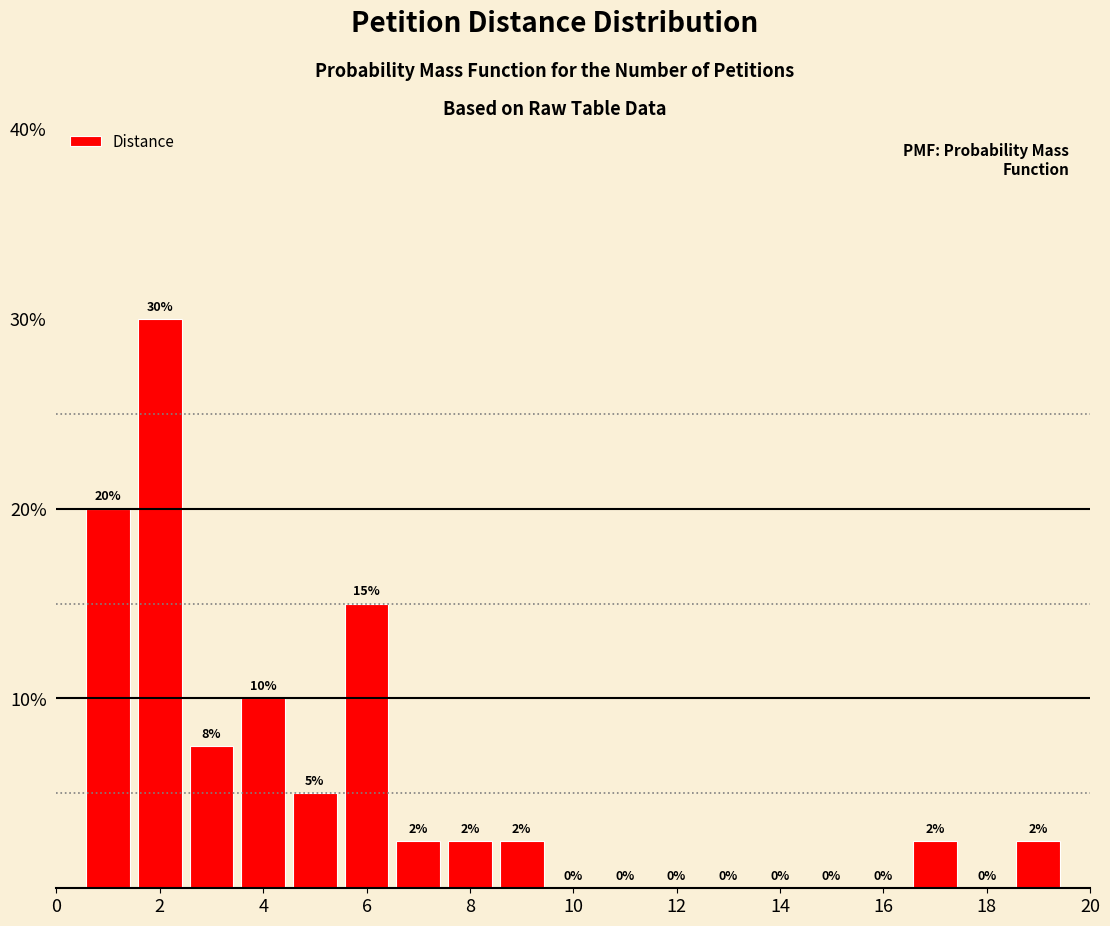

Over which range of the x-axis is the bar tallest?

1.5 to 2.5